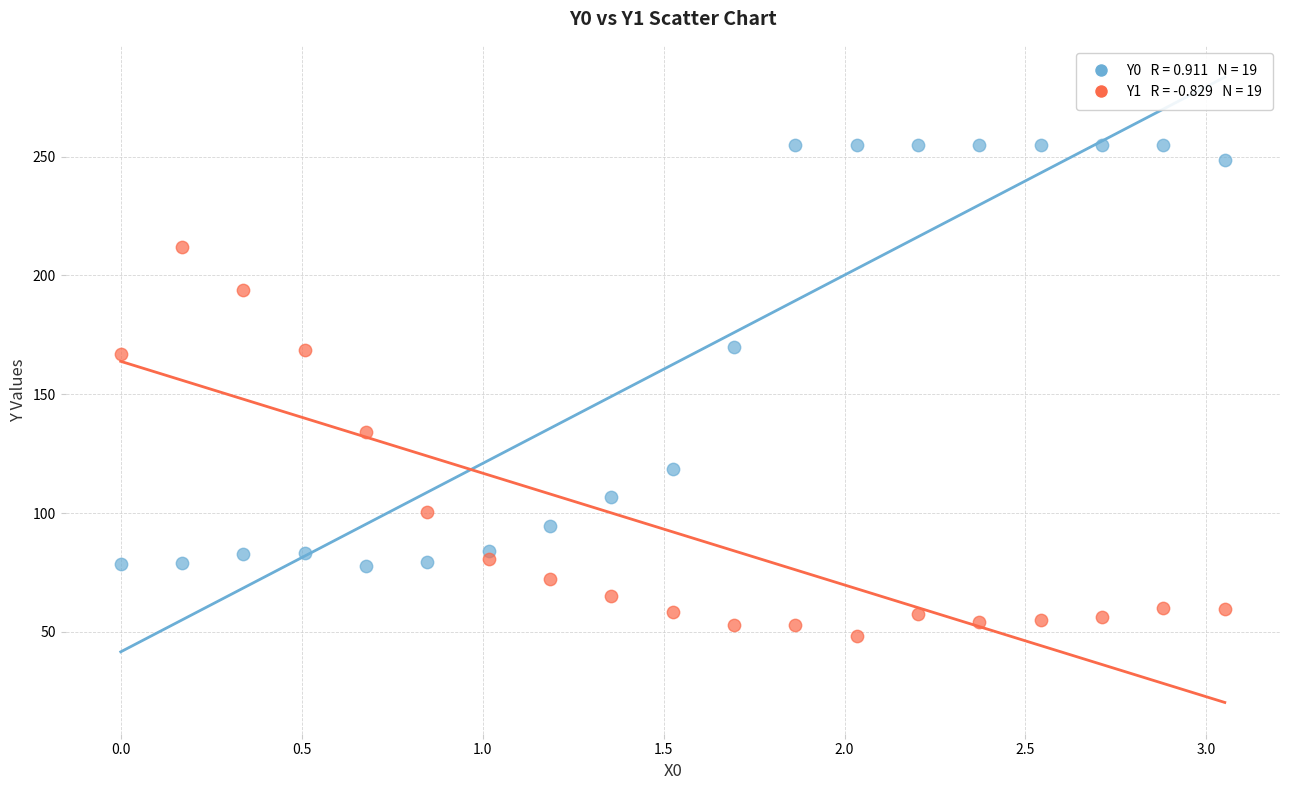

Across all data points, what is the range of Y values (max minus min)?

206.7